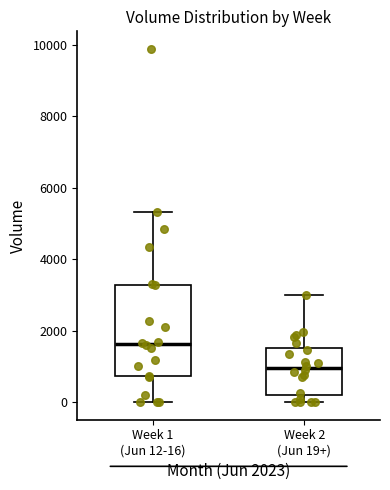

Comparing the boxes themselves (not the whiskers), which one is the tallest?

Week 1 (Jun 12-16)